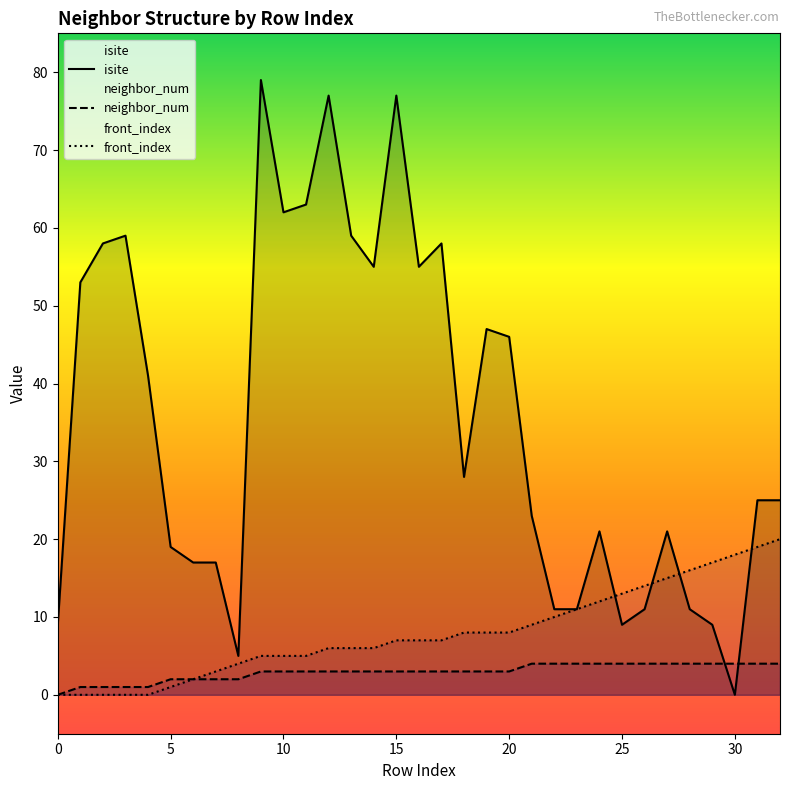

At 30, list the series in order from largest to smallest.

front_index, neighbor_num, isite